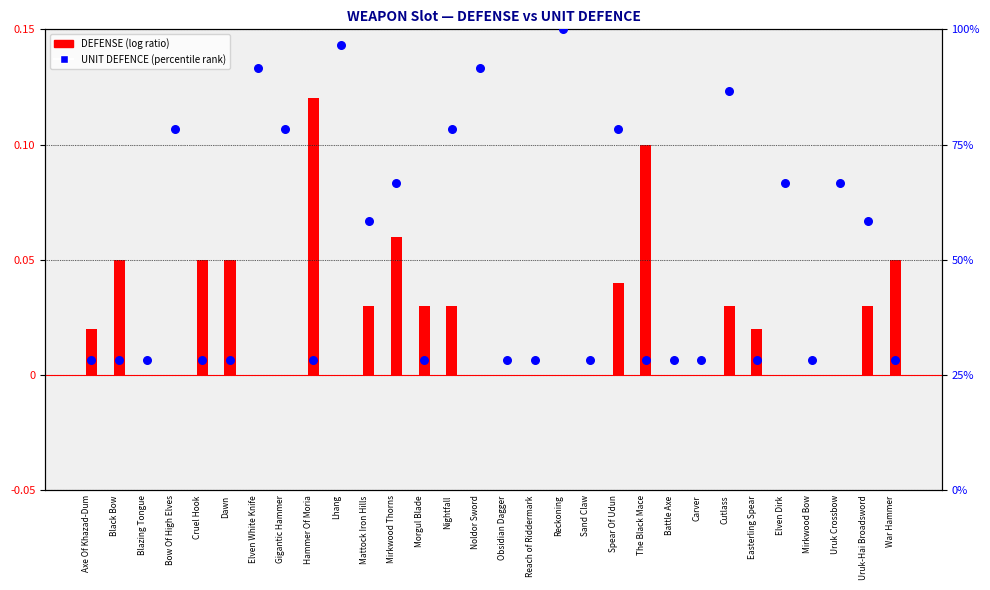

Which series has the largest total across all categories?

UNIT DEFENCE (percentile)